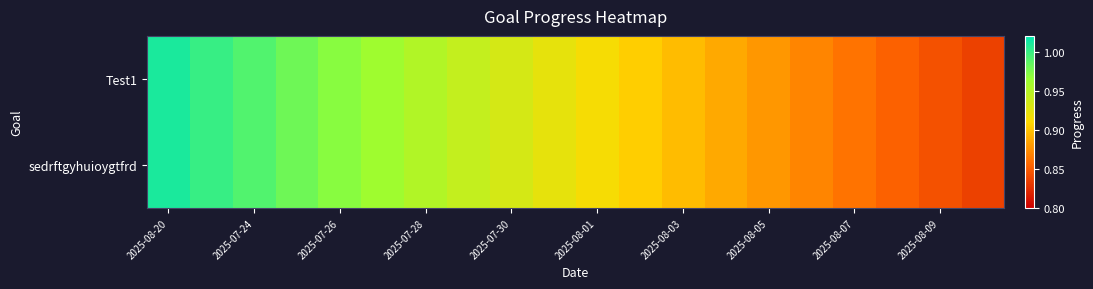

What is the greatest value displayed?

1.0